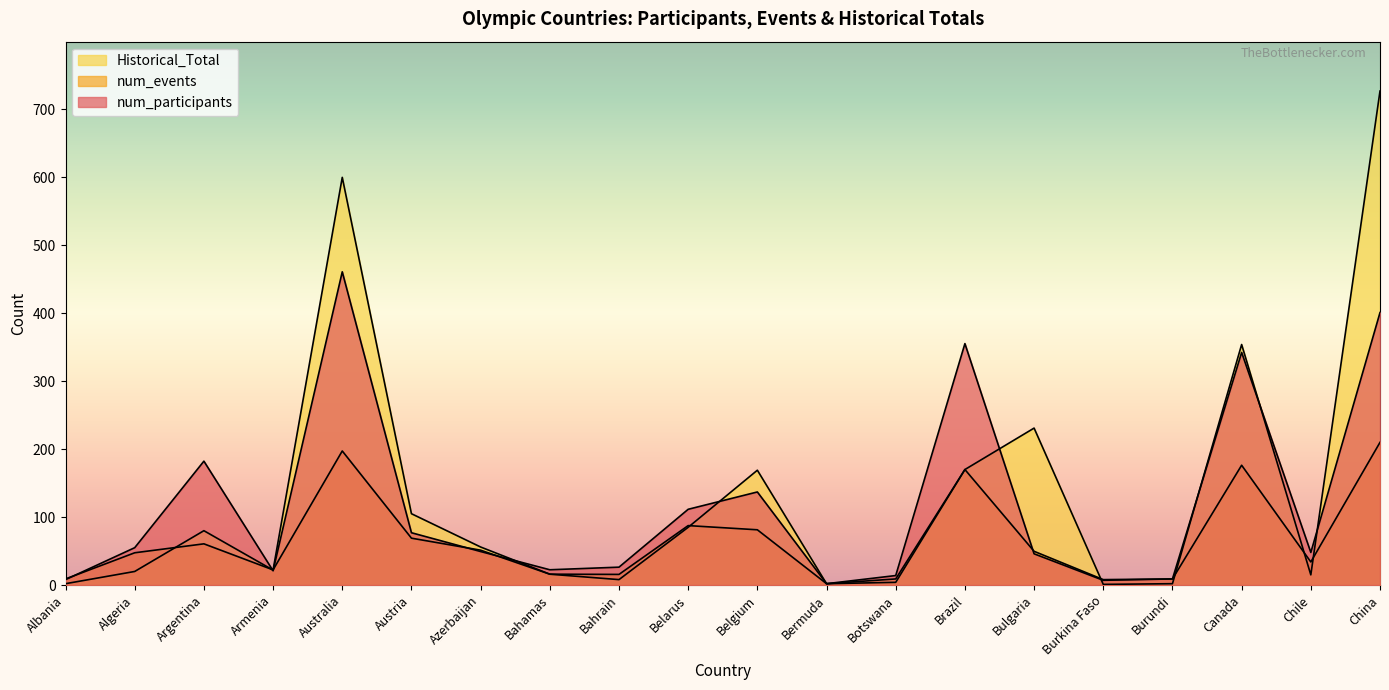

Reading left to right, transcribe all the data shown in this chart.

num_participants: Albania=8.0	Algeria=55.0	Argentina=182.3	Armenia=21.0	Australia=461.0	Austria=77.0	Azerbaijan=49.3	Bahamas=22.5	Bahrain=26.3	Belarus=111.5	Belgium=137.0	Bermuda=2.0	Botswana=14.0	Brazil=355.3	Bulgaria=46.0	Burkina Faso=7.0	Burundi=9.0	Canada=342.3	Chile=48.0	China=401.0
num_events: Albania=9.0	Algeria=47.5	Argentina=60.7	Armenia=22.3	Australia=197.3	Austria=69.0	Azerbaijan=51.3	Bahamas=16.0	Bahrain=15.7	Belarus=87.5	Belgium=81.3	Bermuda=2.0	Botswana=9.0	Brazil=170.0	Bulgaria=49.7	Burkina Faso=8.0	Burundi=9.0	Canada=176.3	Chile=34.0	China=210.0
Historical_Total: Albania=2.0	Algeria=20.0	Argentina=80.0	Armenia=22.0	Australia=600.0	Austria=105.0	Azerbaijan=56.0	Bahamas=16.0	Bahrain=8.0	Belarus=85.0	Belgium=169.0	Bermuda=2.0	Botswana=4.0	Brazil=170.0	Bulgaria=231.0	Burkina Faso=1.0	Burundi=2.0	Canada=354.0	Chile=15.0	China=727.0